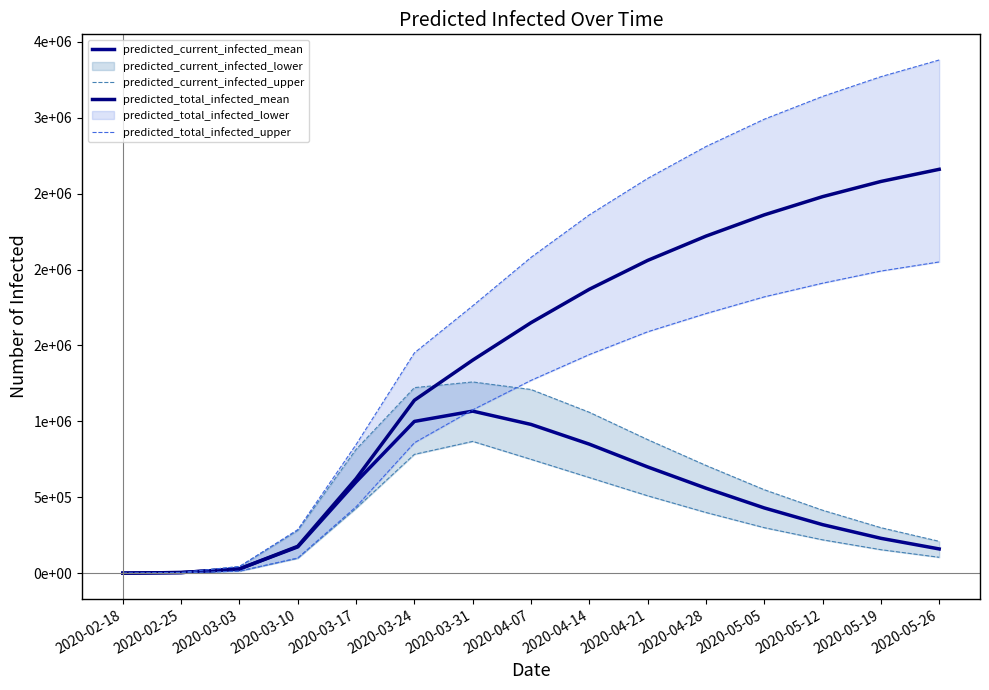

What position from the right is 2020-02-25?

14